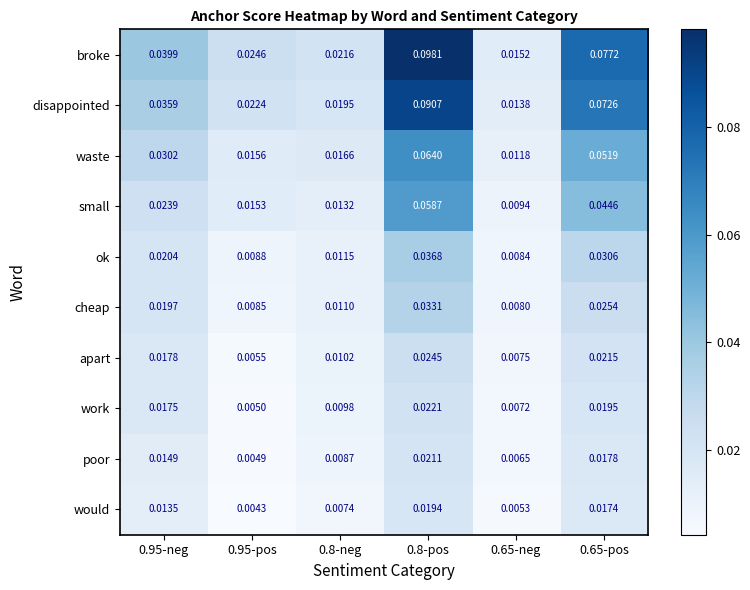

Which series changed the most between 0.65-neg and 0.65-pos?

broke